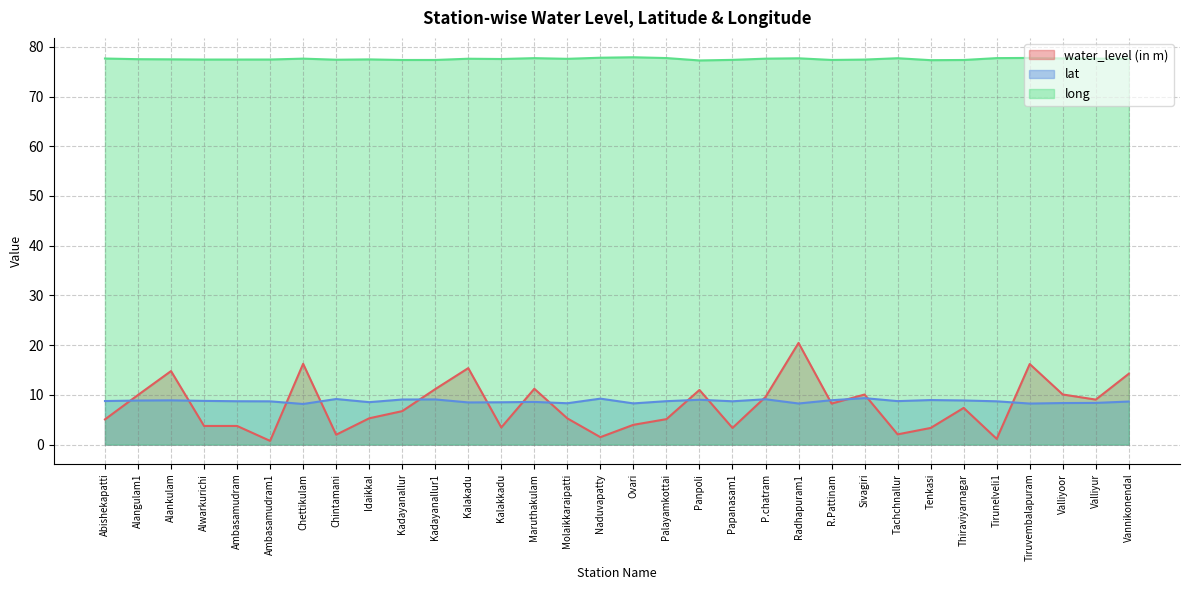

Does the chart display data point markers on the line(s)?

No